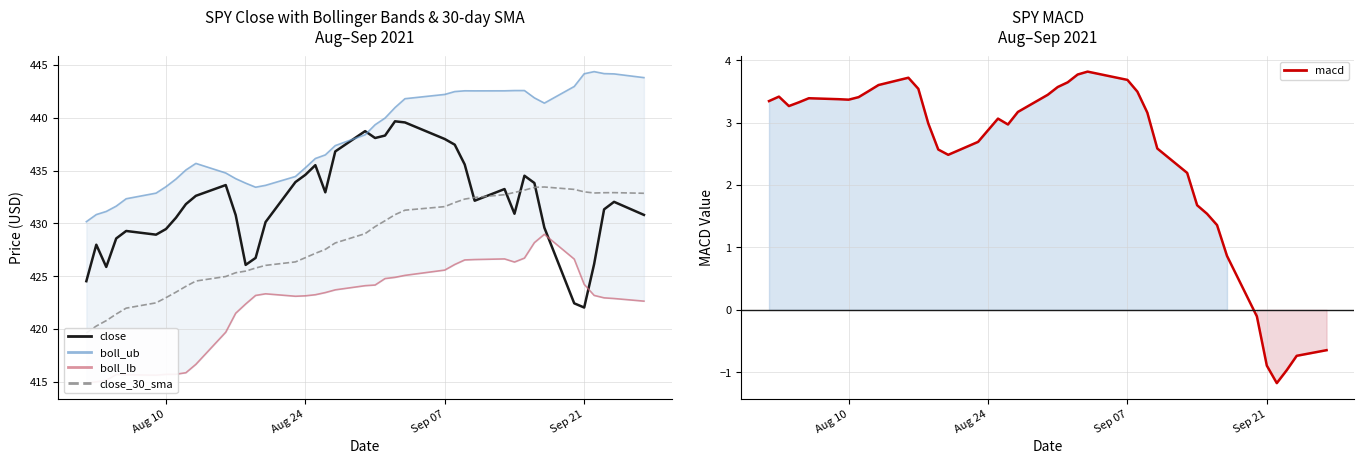

What is the maximum value for close?

439.7